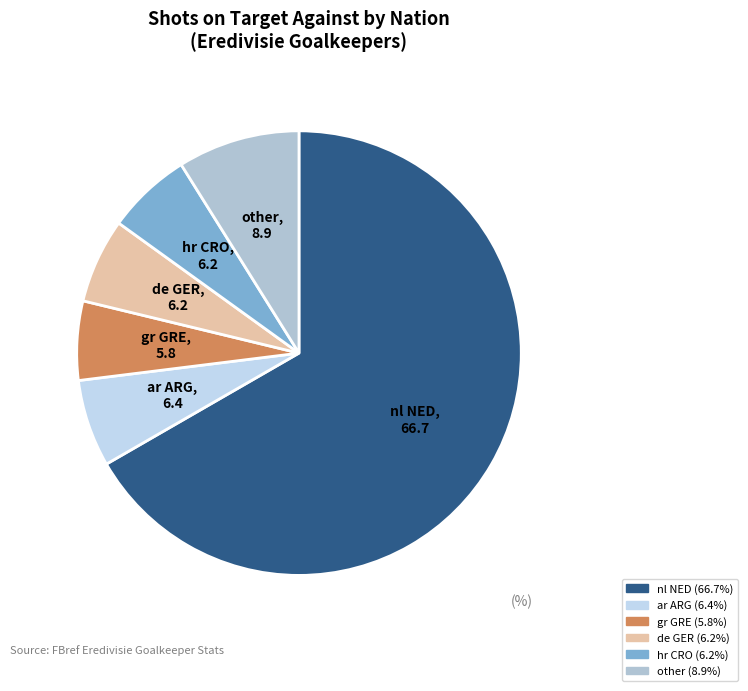

Combined, do de GER and hr CRO account for over 50%?

No